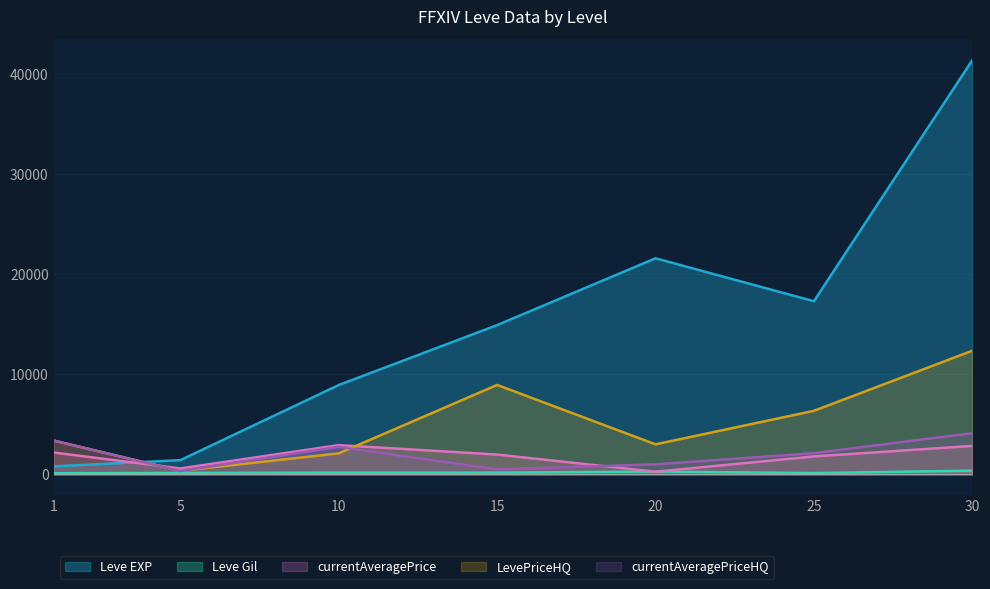

What is the lowest value of the currentAveragePrice series?

266.0